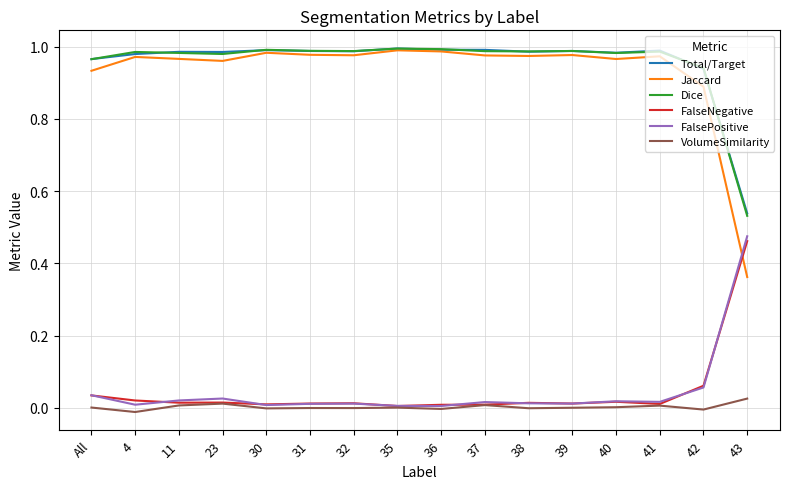

What position from the left is 36?

9